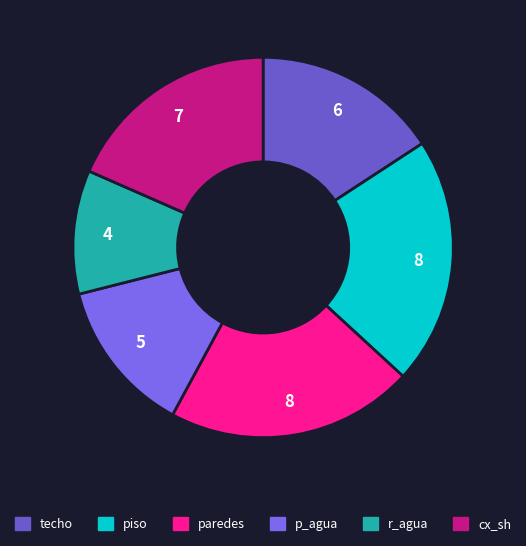

How many slices are in this pie chart?

6